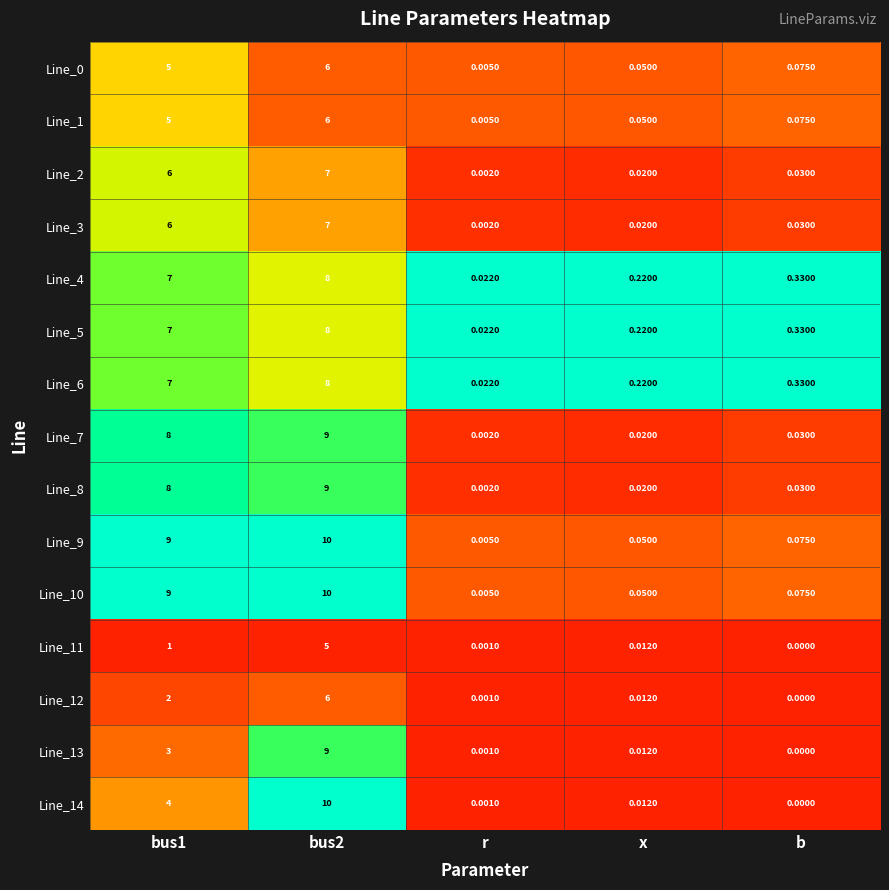

At which category is the sum across all series the highest?

bus2